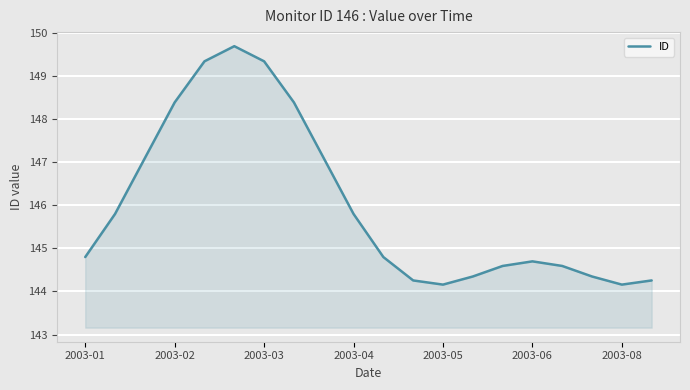

Does the chart display data point markers on the line(s)?

No